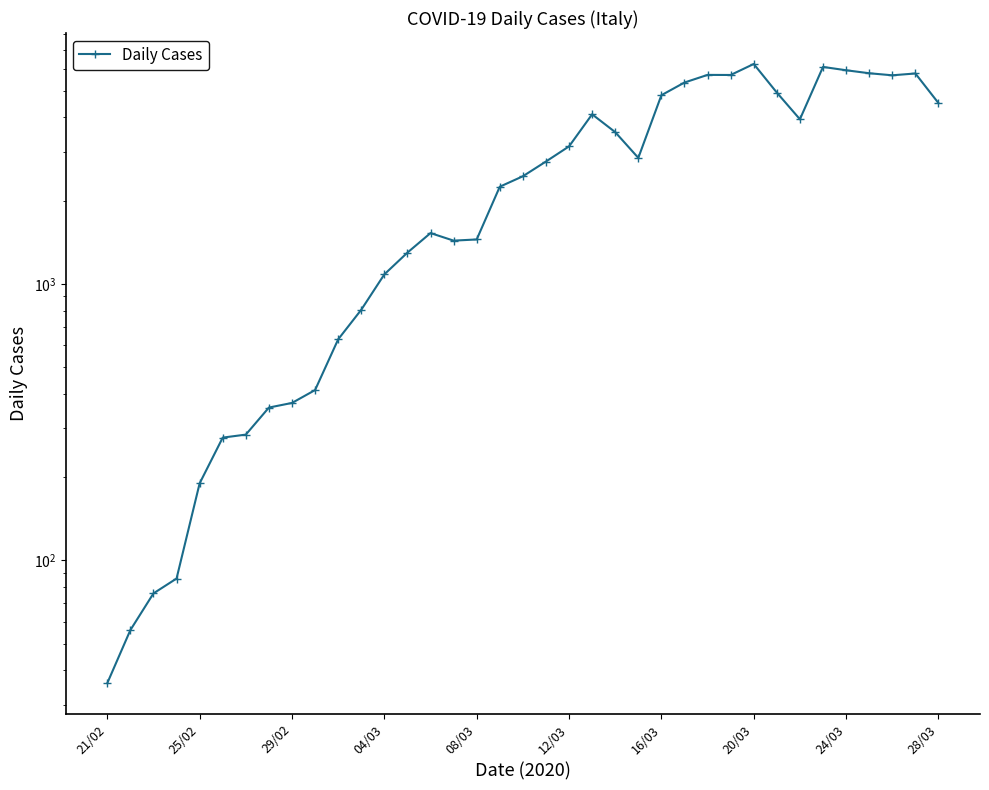

Does the chart display data point markers on the line(s)?

Yes